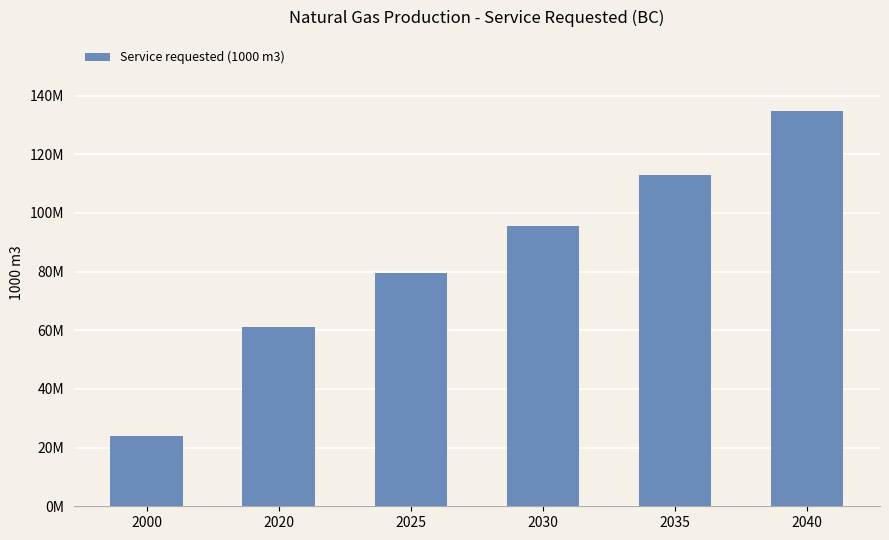

What is the greatest value displayed?

134720124.6